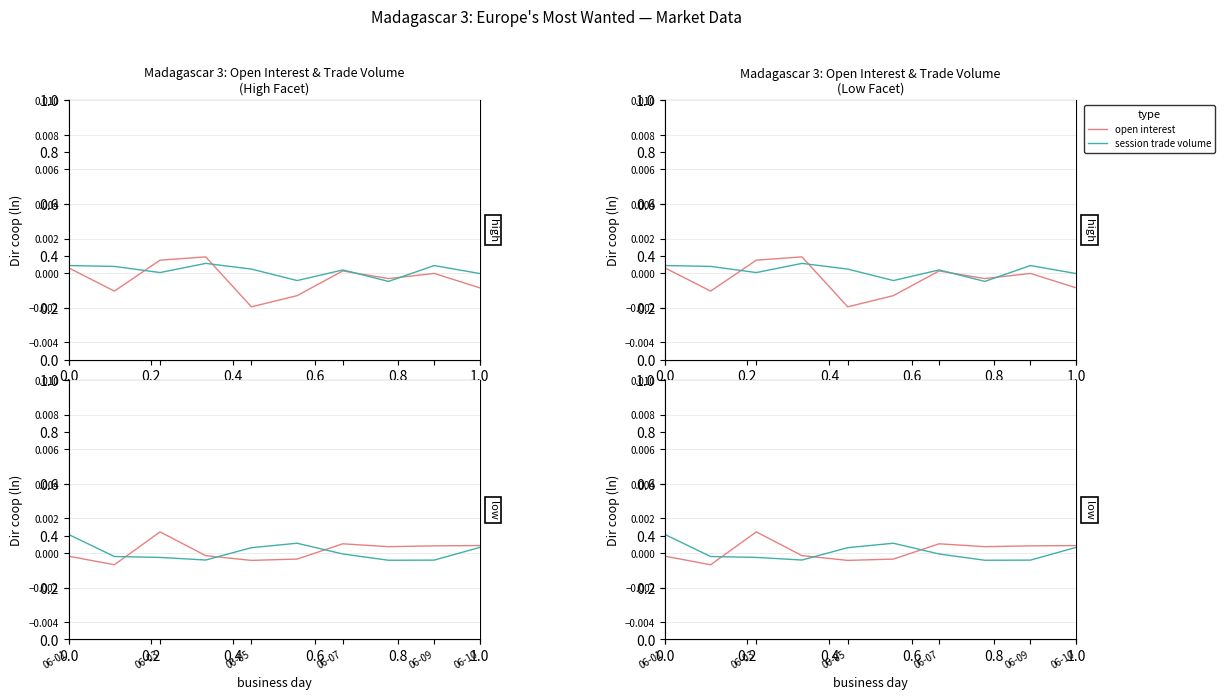

List the series in order of their peak value, highest first.

open interest, session trade volume